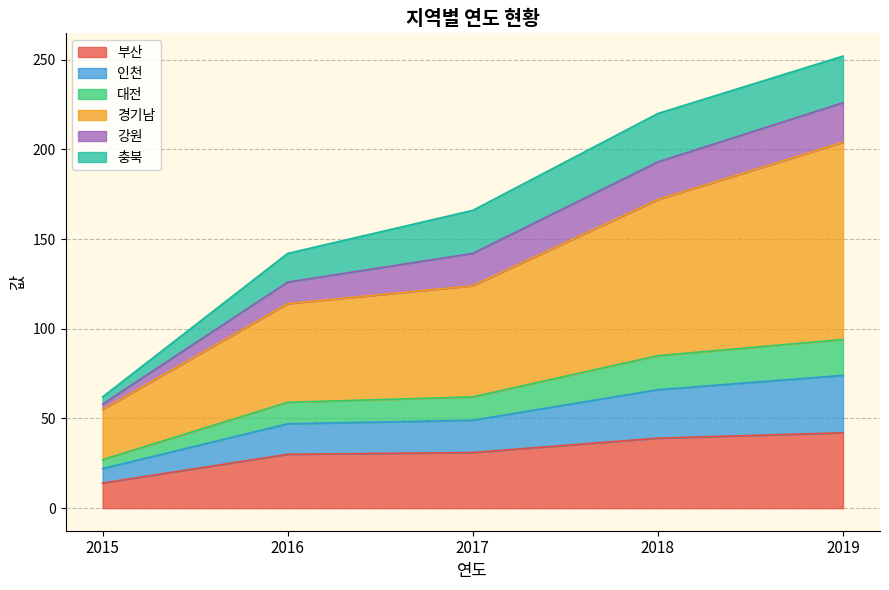

At which label does 대전 first exceed 62?

2018